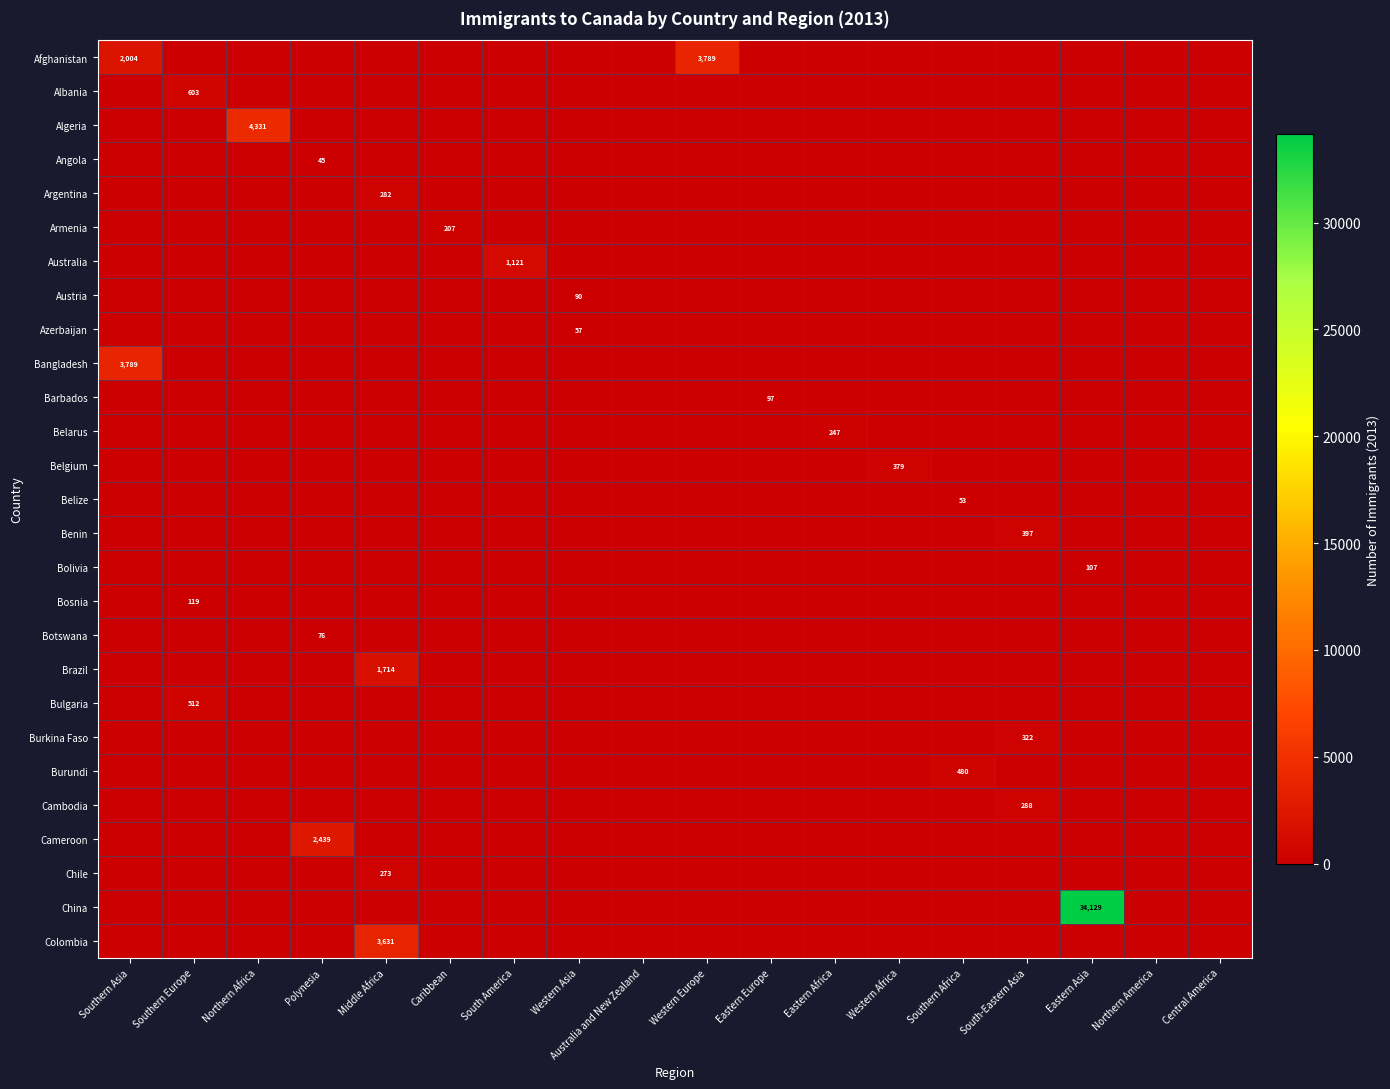

What is the difference between the maximum and minimum values in the Cambodia series?

288